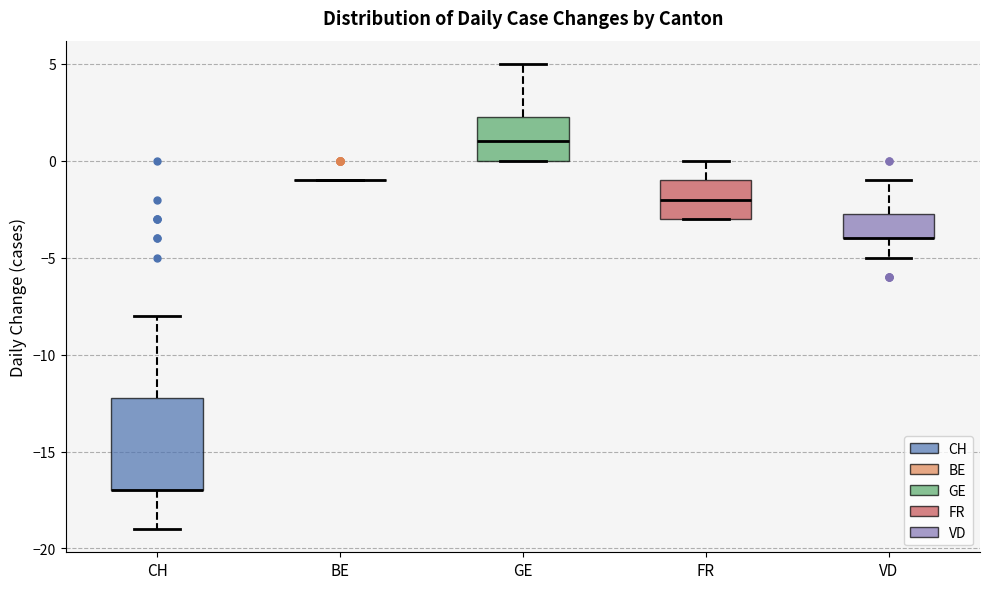

Reading left to right, read every box against the y-axis: the position of its median line, the range the box covers, and the ends of its whiskers. The values are not printed on the chart, so give them approximately, as read against the axis.

CH: median -17.0 (drawn on the box's lower edge), box -17.0 to -12.0, whiskers -19.0 to -8.0
BE: box collapsed to a line at -1.0, whiskers -1.0 to -1.0
GE: median 1.0, box 0.0 to 2.5, whiskers 0.0 to 5.0
FR: median -2.0, box -3.0 to -1.0, whiskers -3.0 to 0.0
VD: median -4.0 (drawn on the box's lower edge), box -4.0 to -2.5, whiskers -5.0 to -1.0